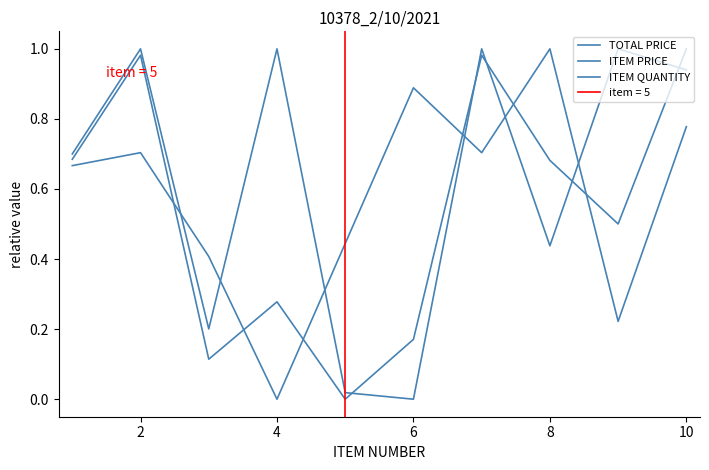

Reading left to right, transcribe all the data shown in this chart.

TOTAL PRICE: 0.7	1.0	0.1	0.3	0.0	0.2	1.0	0.7	0.5	1.0
ITEM PRICE: 0.7	1.0	0.2	1.0	0.0	0.0	1.0	0.4	1.0	0.9
ITEM QUANTITY: 0.7	0.7	0.4	0.0	0.4	0.9	0.7	1.0	0.2	0.8